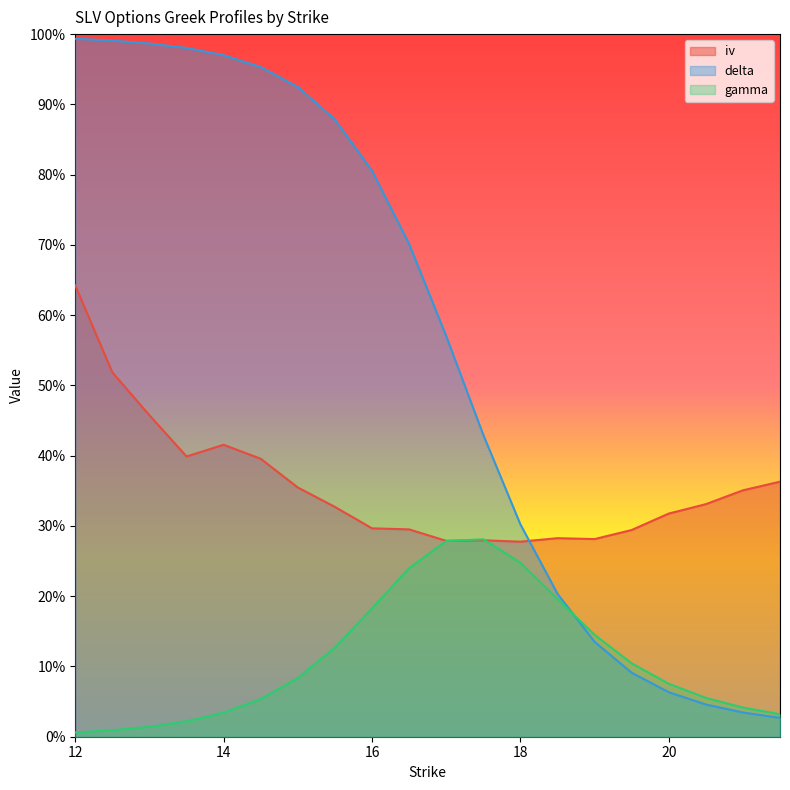

What is the label of the 12th point from the left?

17.5